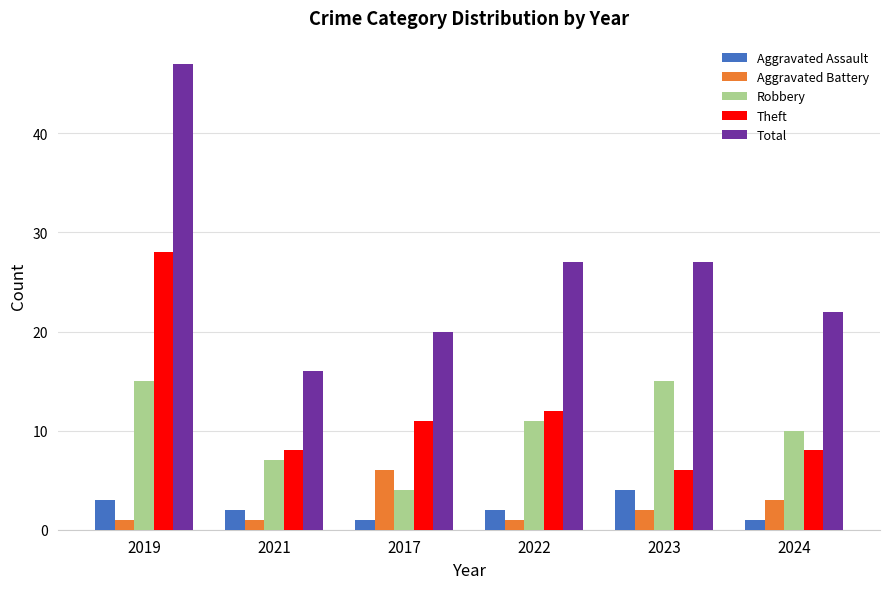

Reading left to right, extract all data points from this chart.

Aggravated Assault: 2019=3	2021=2	2017=1	2022=2	2023=4	2024=1
Aggravated Battery: 2019=1	2021=1	2017=6	2022=1	2023=2	2024=3
Robbery: 2019=15	2021=7	2017=4	2022=11	2023=15	2024=10
Theft: 2019=28	2021=8	2017=11	2022=12	2023=6	2024=8
Total: 2019=47	2021=16	2017=20	2022=27	2023=27	2024=22